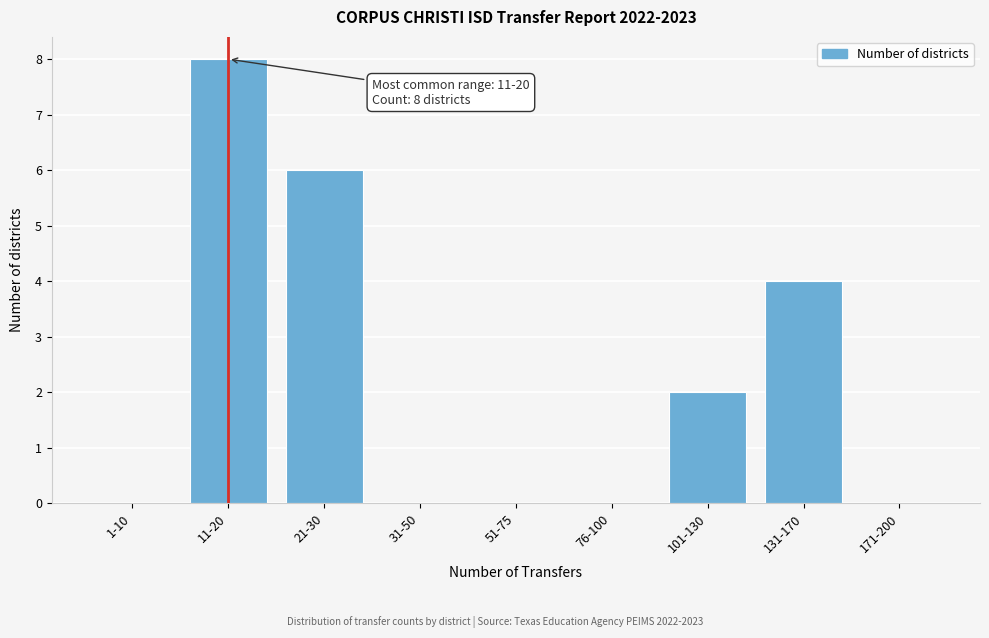

Reading left to right, transcribe all the data shown in this chart.

1-10=0	11-20=8	21-30=6	31-50=0	51-75=0	76-100=0	101-130=2	131-170=4	171-200=0